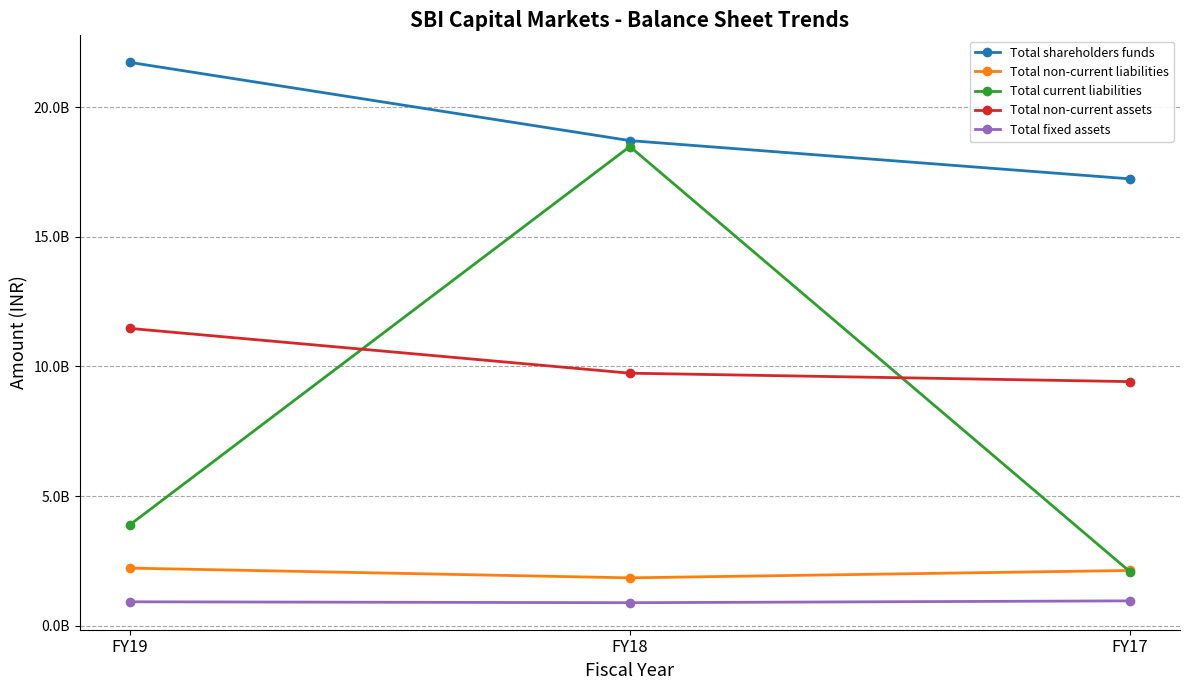

What is the lowest value of the Total shareholders funds series?

17232437000